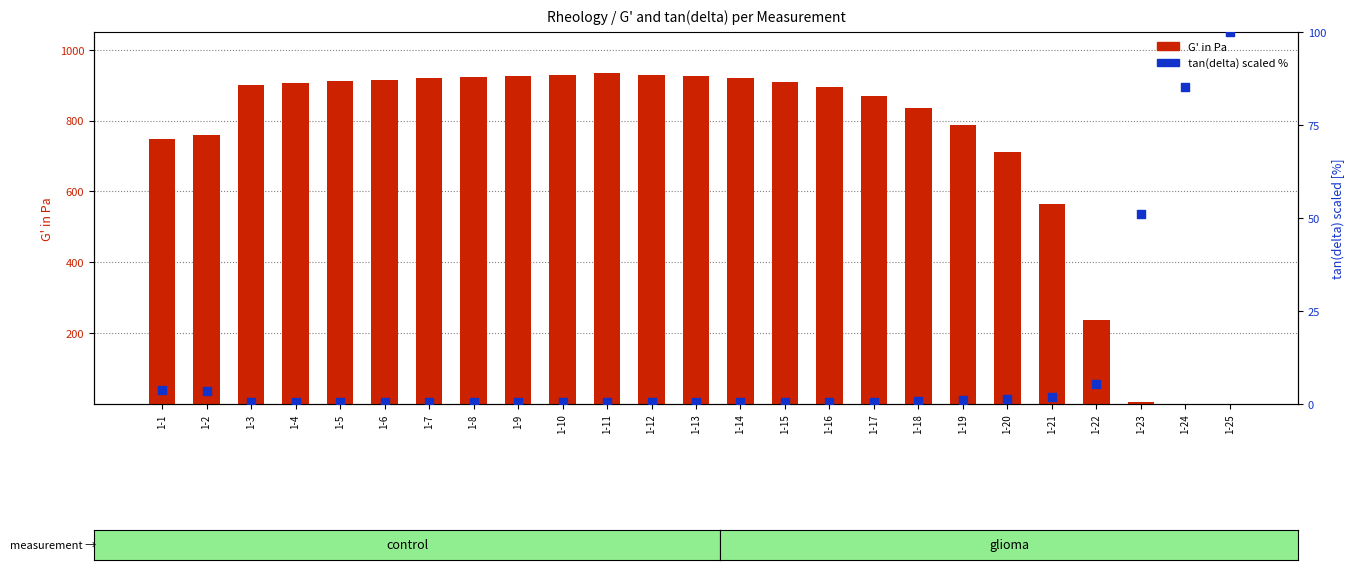

What is the total value across all series at 1-24?

86.5